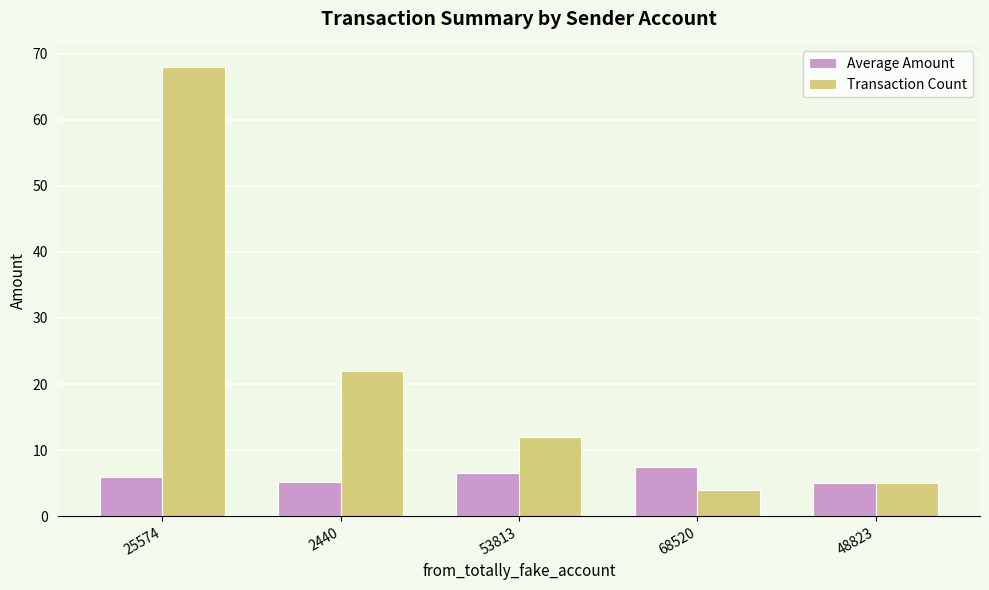

At which category is the sum across all series the highest?

25574